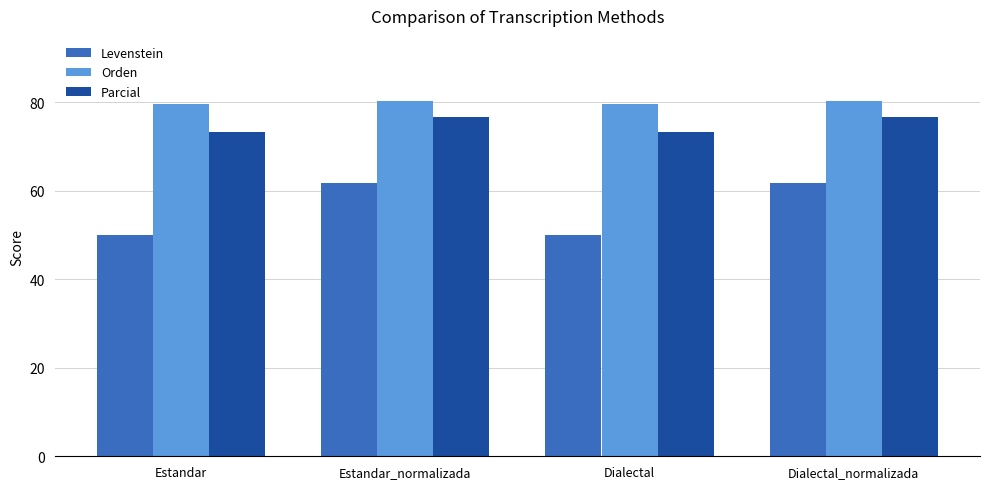

How many bars are there in total?

12